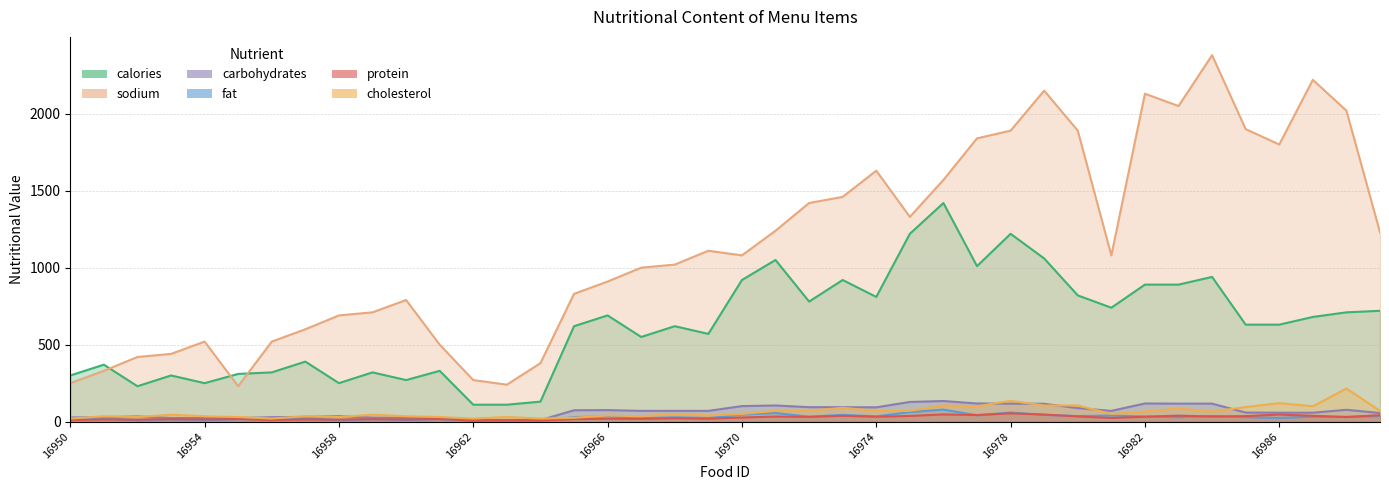

True or false: cholesterol and calories intersect in this chart.

False